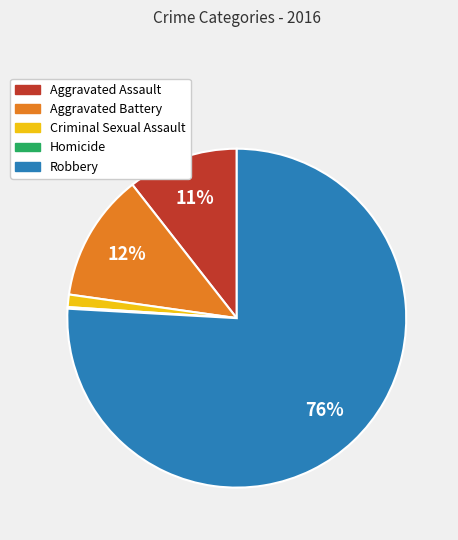

Which slice is the largest?

Robbery